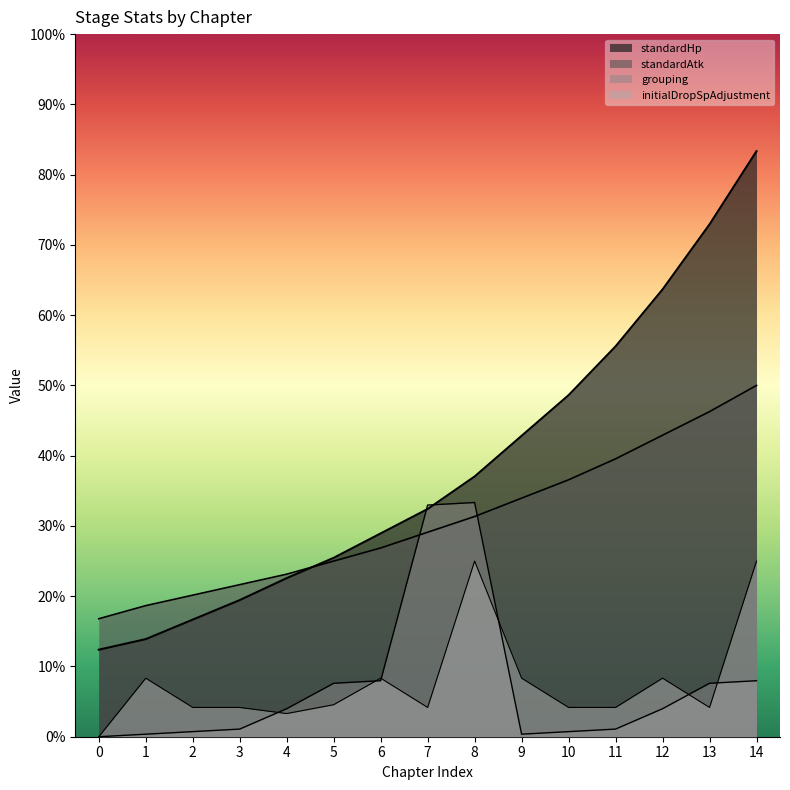

Where is standardHp nearest to the value 287?

10